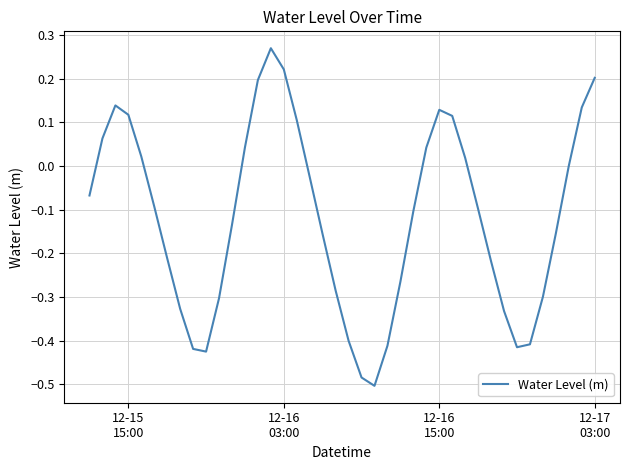

What is the difference between the maximum and minimum values?

0.8